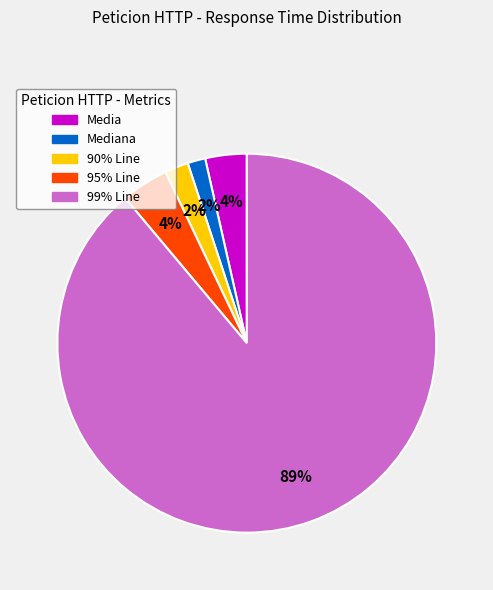

To the nearest percent, what is the combined percentage of Media and 95% Line?

8%